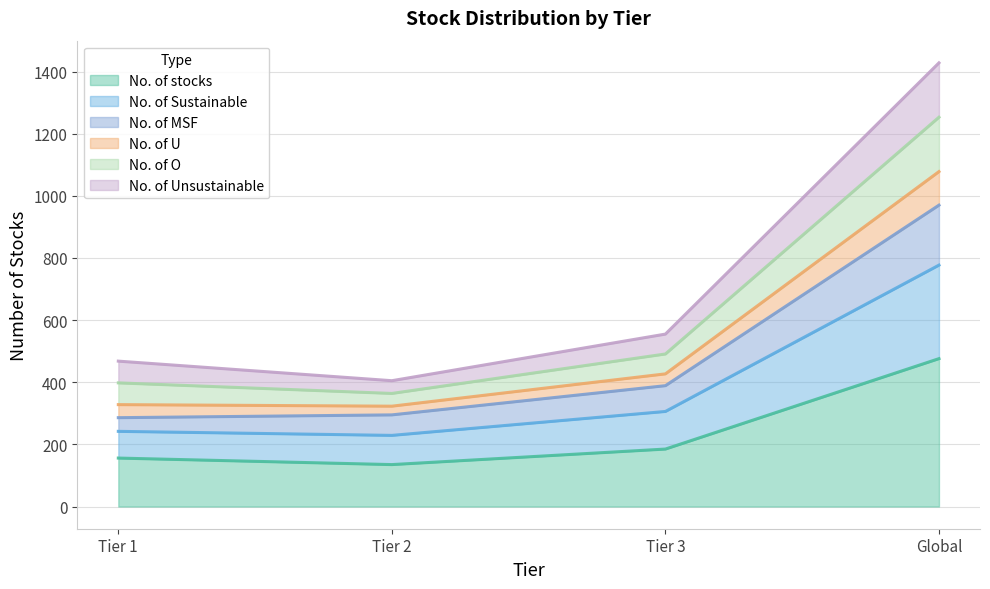

Count the number of data series in this chart.

6